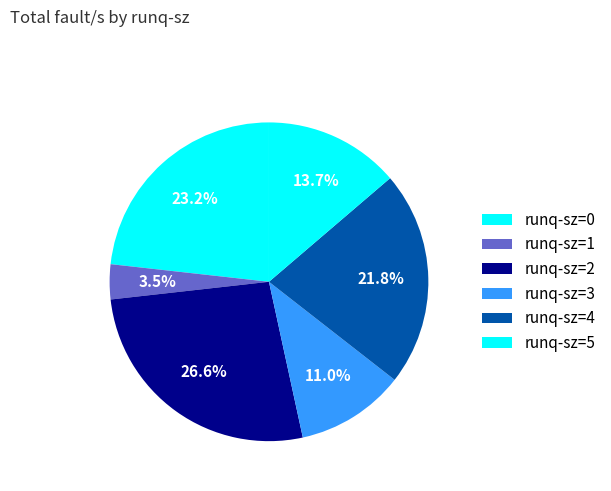

How many segments does this pie chart have?

6